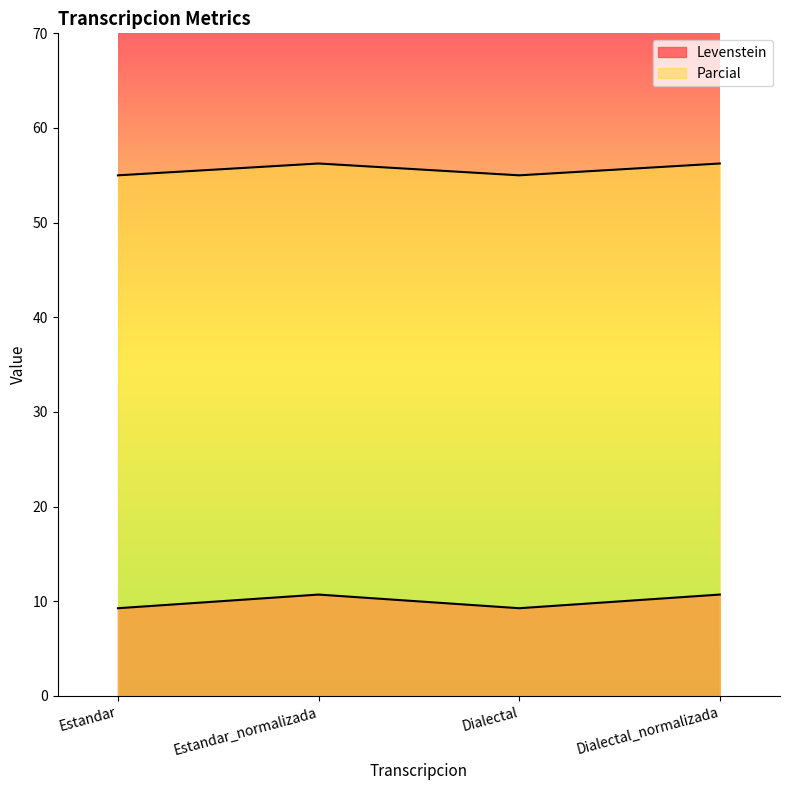

List the labels in order of Parcial value, smallest first.

Estandar, Dialectal, Estandar_normalizada, Dialectal_normalizada